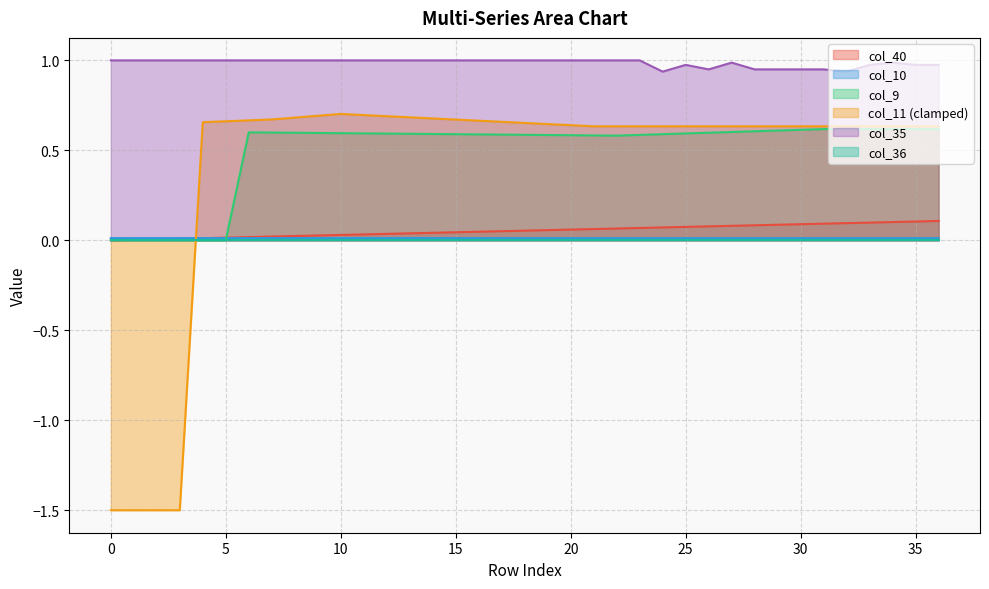

How many lines are shown in the chart?

6